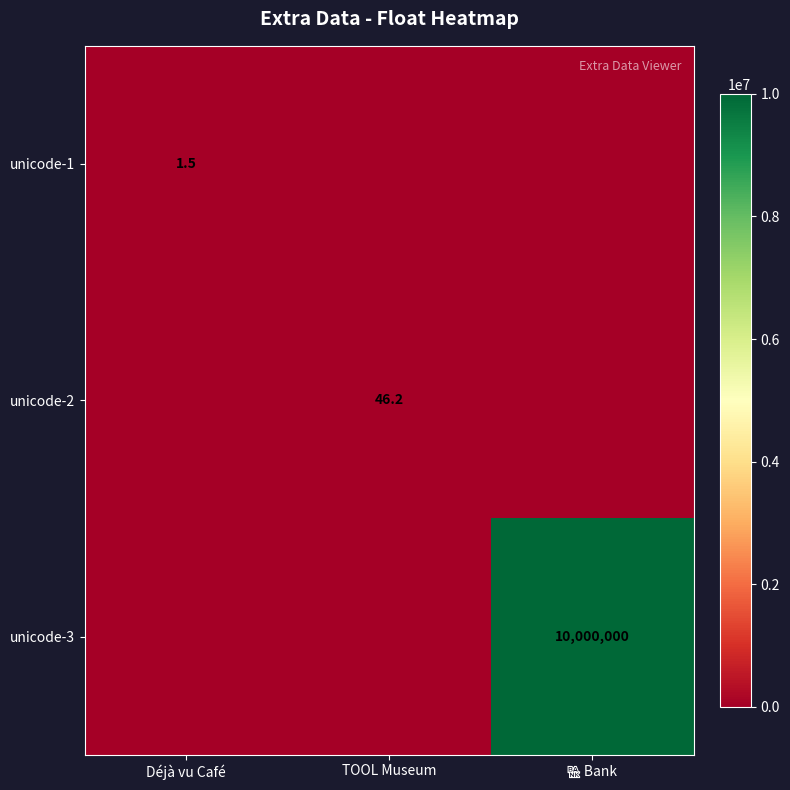

Is the value of unicode-2 at TOOL Museum greater than the value of unicode-1 at Déjà vu Café?

Yes